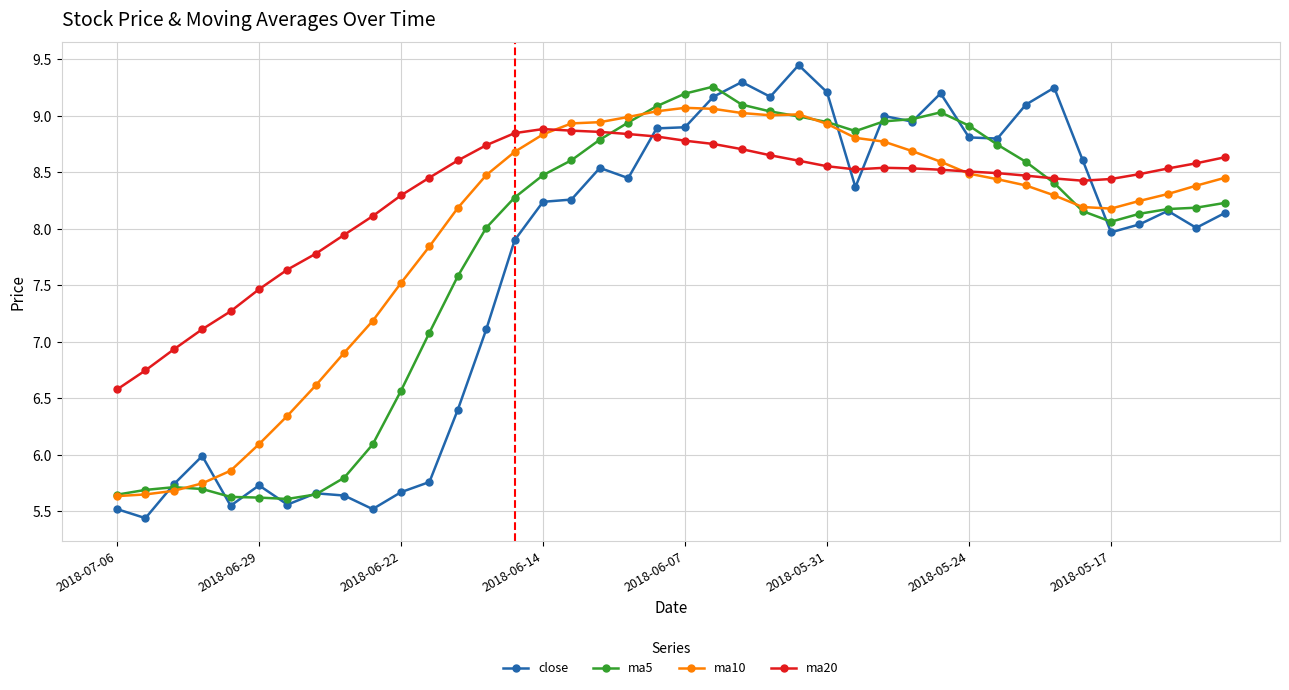

In ma5, how many points are higher than both neighbors (excluding endpoints)?

3